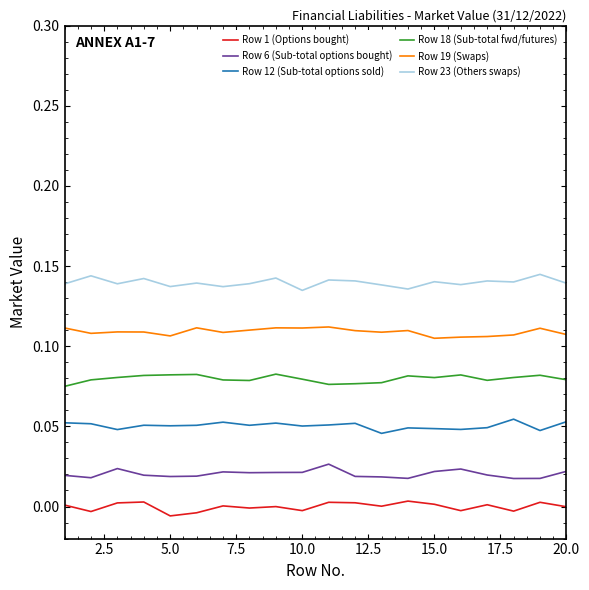

True or false: Row 1 (Options bought) and Row 23 (Others swaps) cross at least once.

False